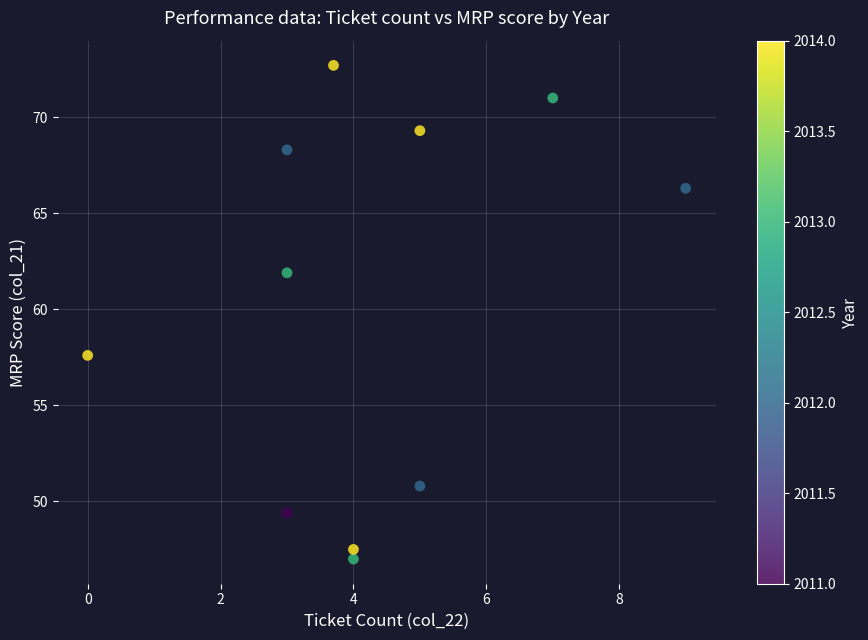

What is the range of X values (max minus min)?

9.0